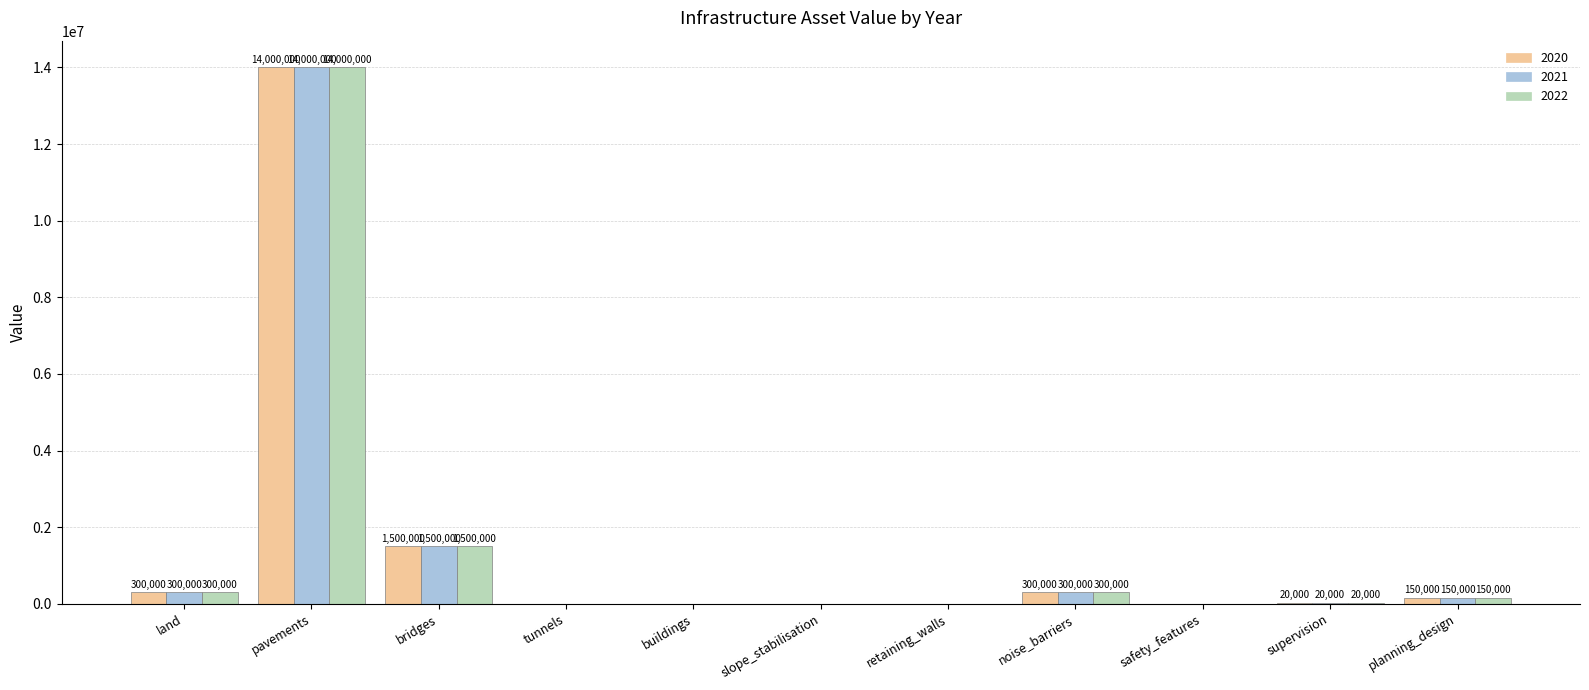

Reading right to left, what are all the values shown in this chart?

2020: 150000	20000	0	300000	0	0	0	0	1500000	14000000	300000
2021: 150000	20000	0	300000	0	0	0	0	1500000	14000000	300000
2022: 150000	20000	0	300000	0	0	0	0	1500000	14000000	300000